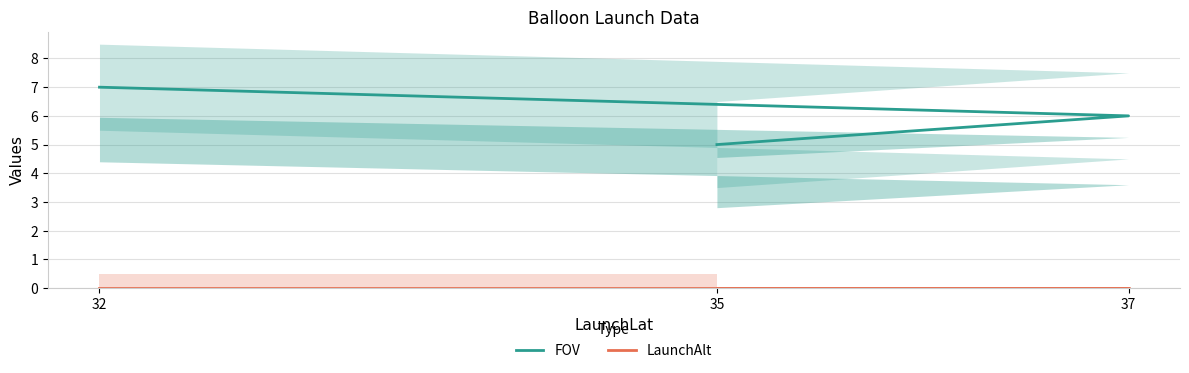

The value of LaunchAlt at 37 is 0. True or false?

True